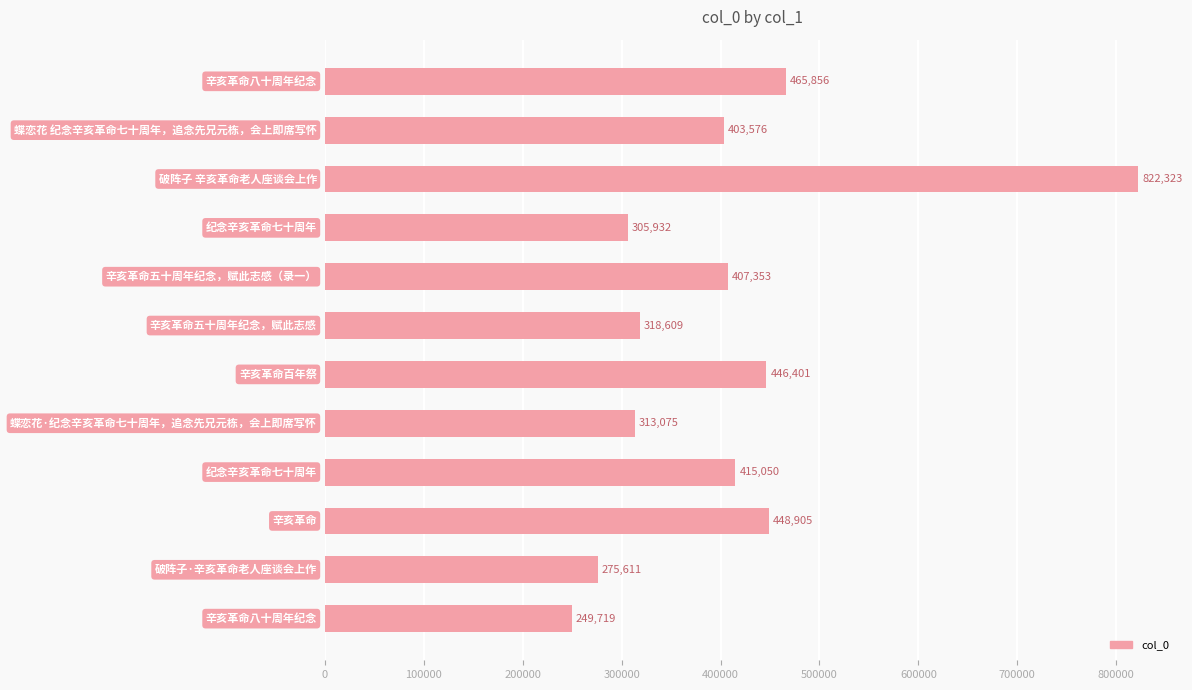

What is the difference between the maximum and minimum values?

572604